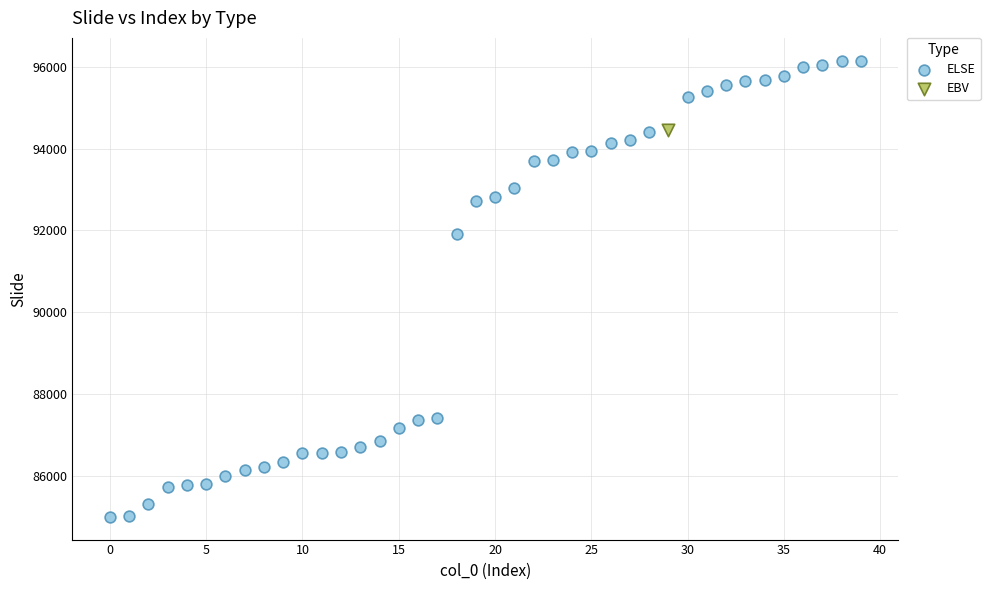

What are all the series names shown in the legend?

ELSE, EBV